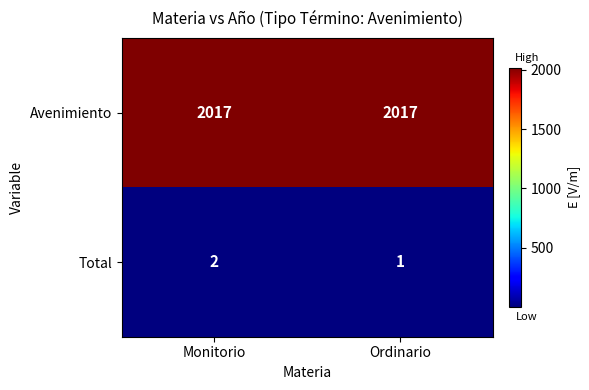

What is the total value across all series at Monitorio?

2019